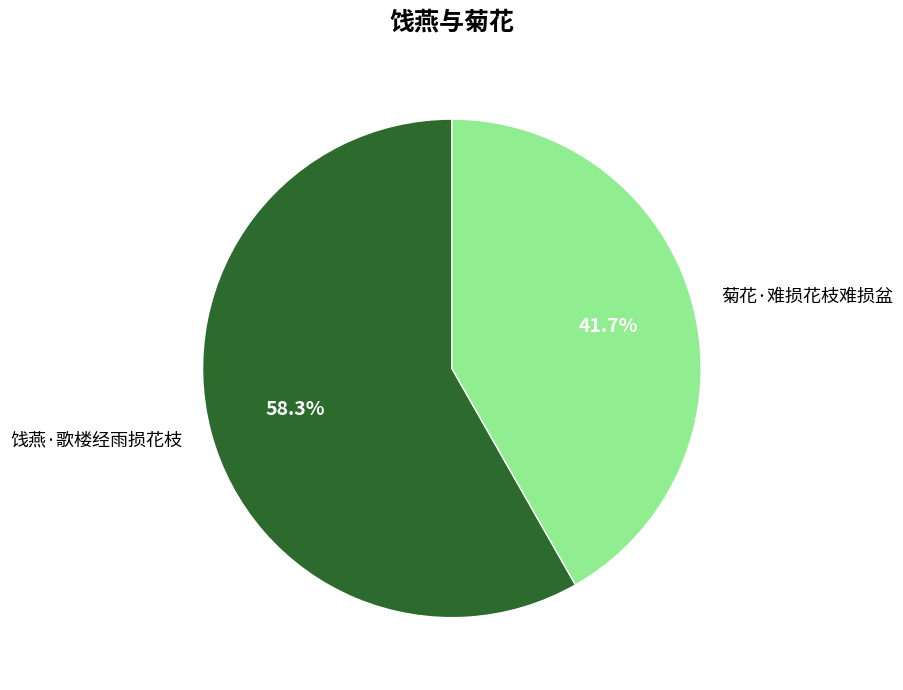

Is the sum of 饯燕·歌楼经雨损花枝 and 菊花·难损花枝难损盆 greater than half?

Yes